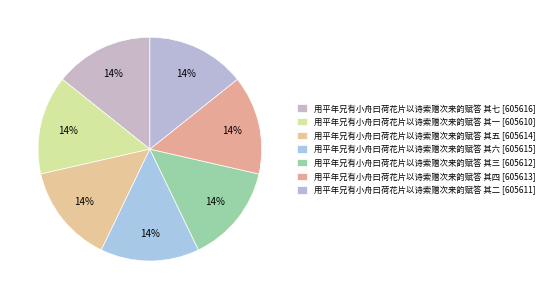

Count the number of slices in the pie.

7